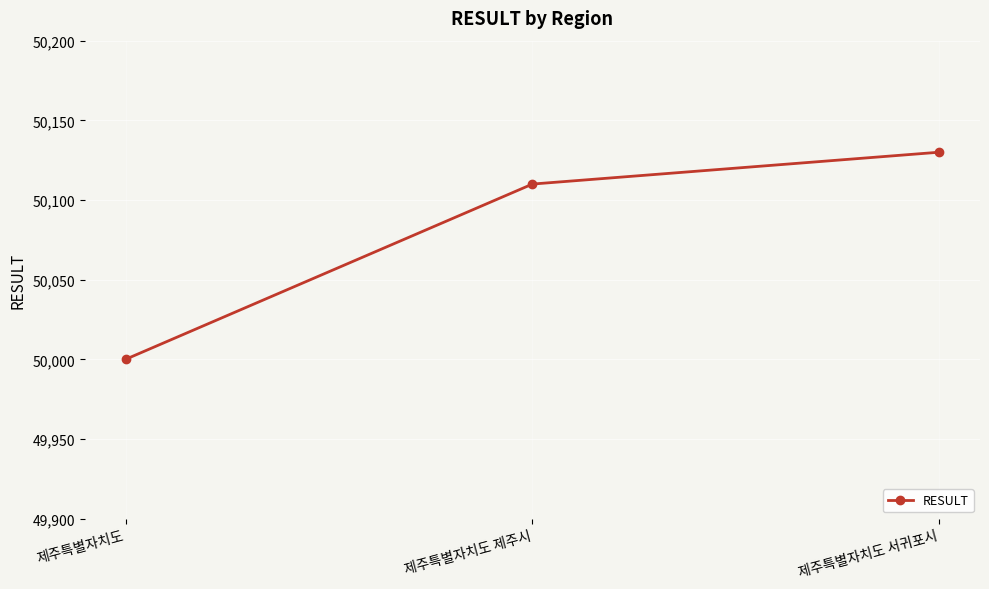

The value at 제주특별자치도 제주시 is 50110. True or false?

True